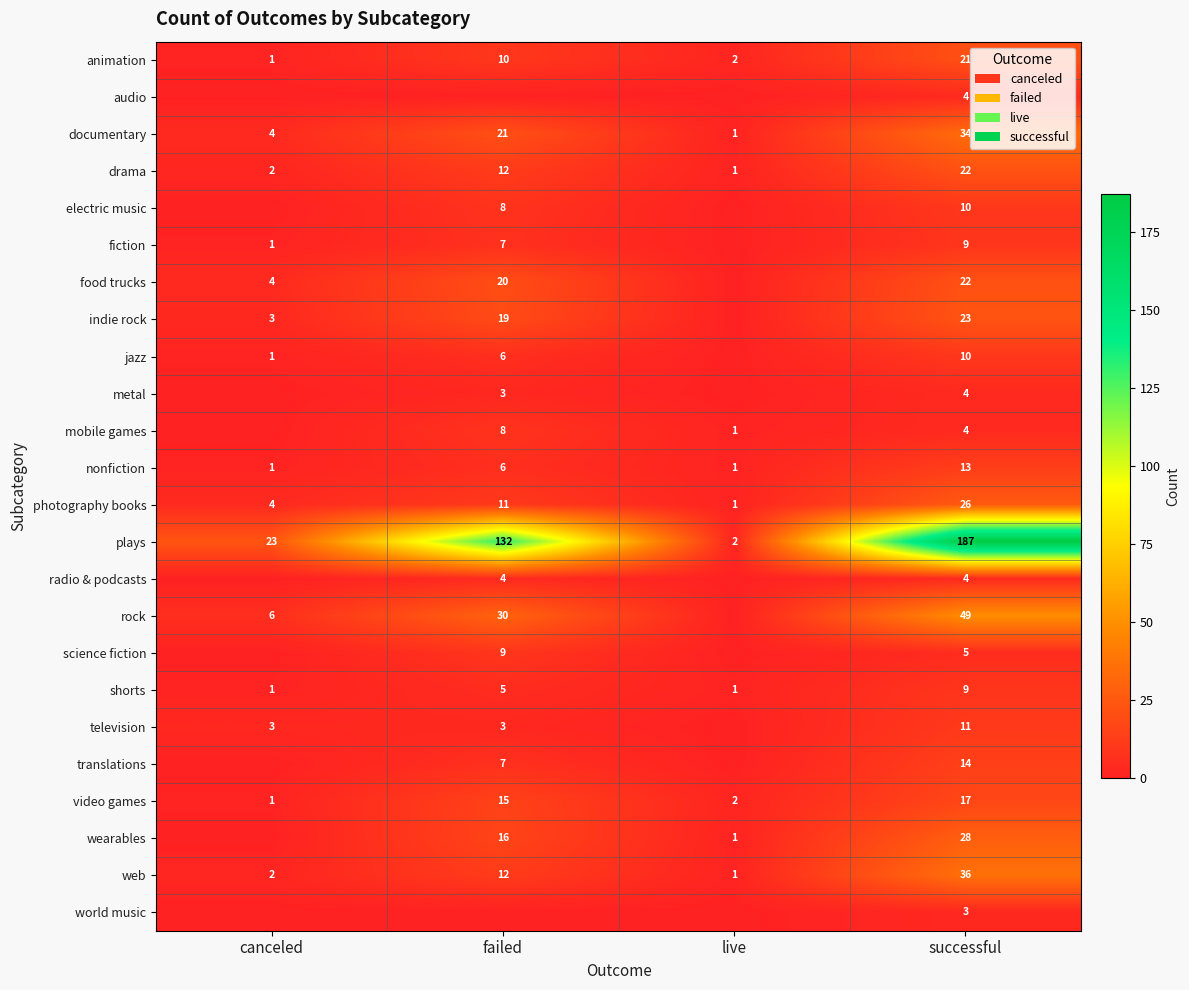

What is the maximum value for video games?

17